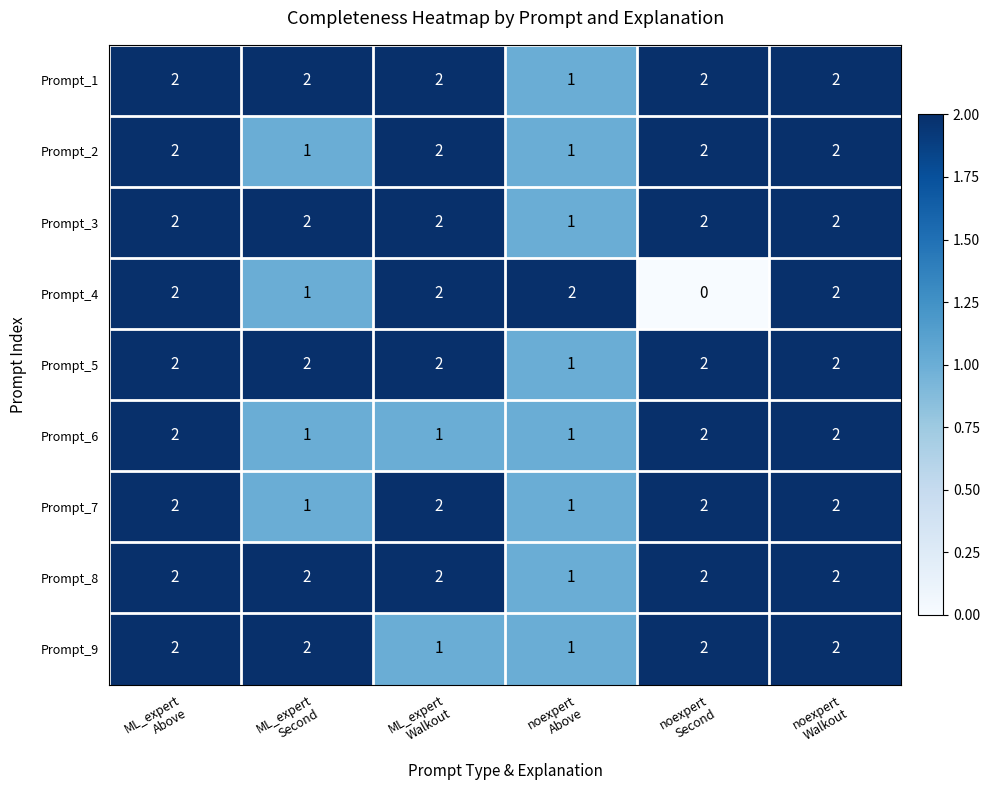

Which series has the widest spread of values?

Prompt_4